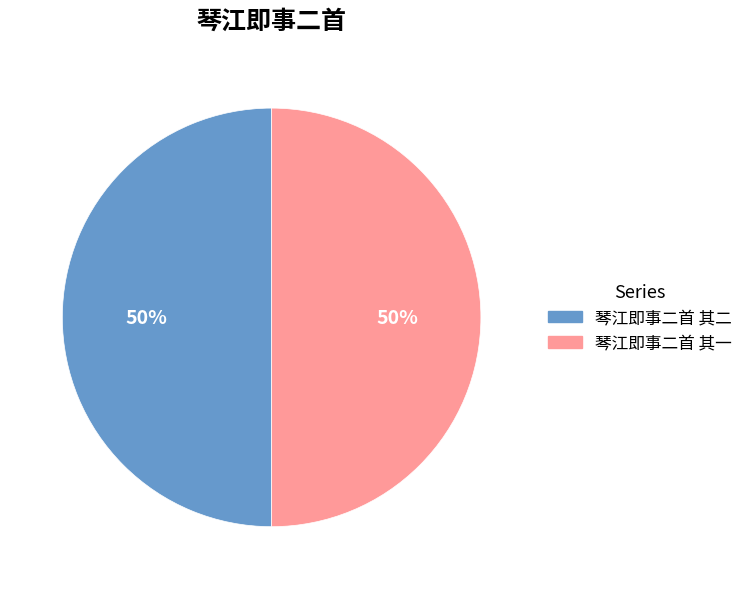

How many slices are in this pie chart?

2